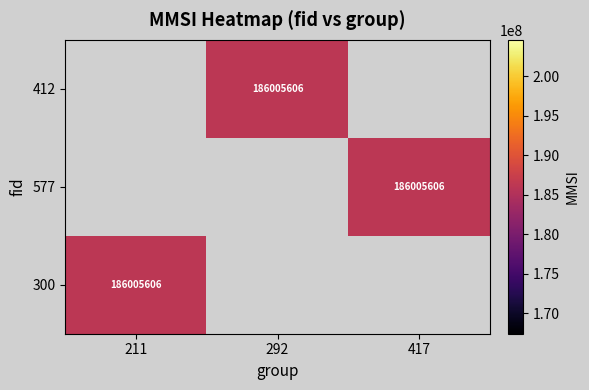

Which category has the highest value across all series?

292